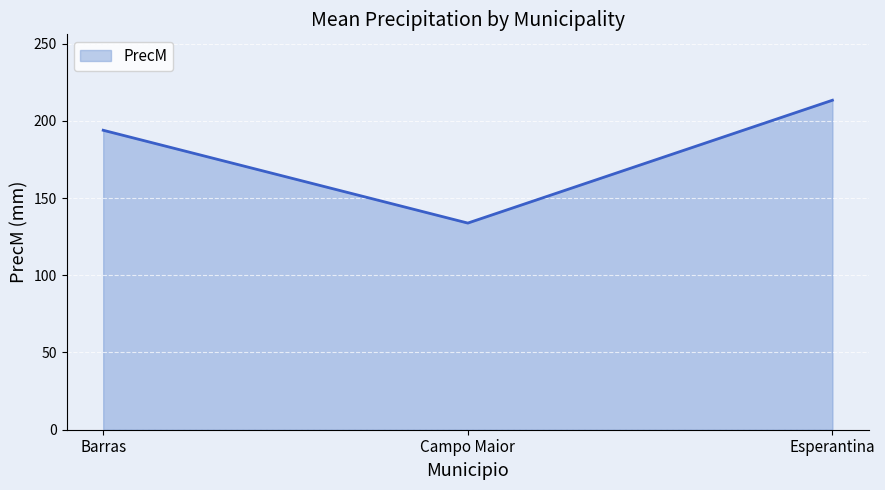

Is it true that the value at Barras is 113.8?

False